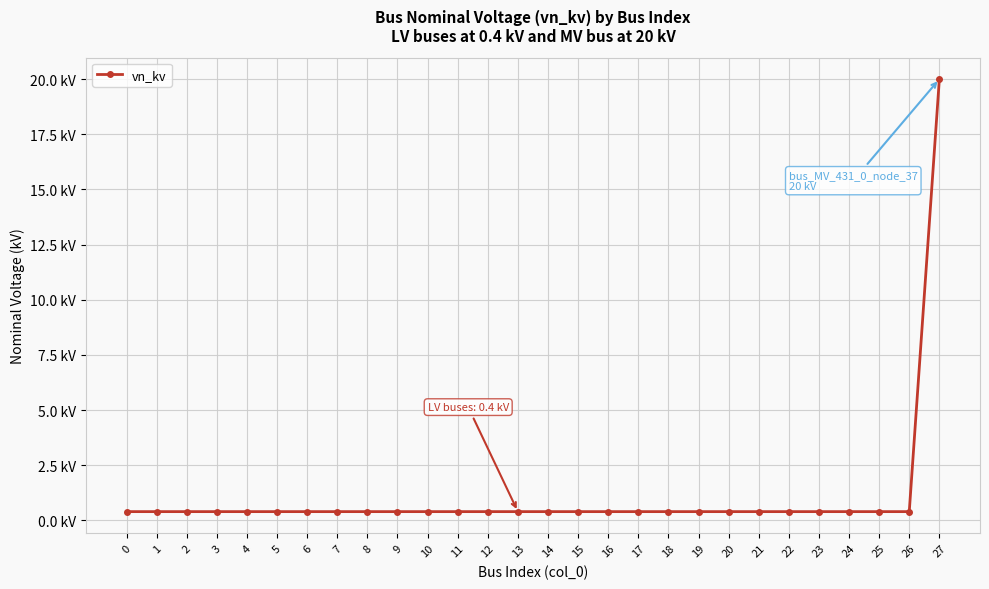

Rank the categories by value from lowest to highest.

0, 1, 2, 3, 4, 5, 6, 7, 8, 9, 10, 11, 12, 13, 14, 15, 16, 17, 18, 19, 20, 21, 22, 23, 24, 25, 26, 27